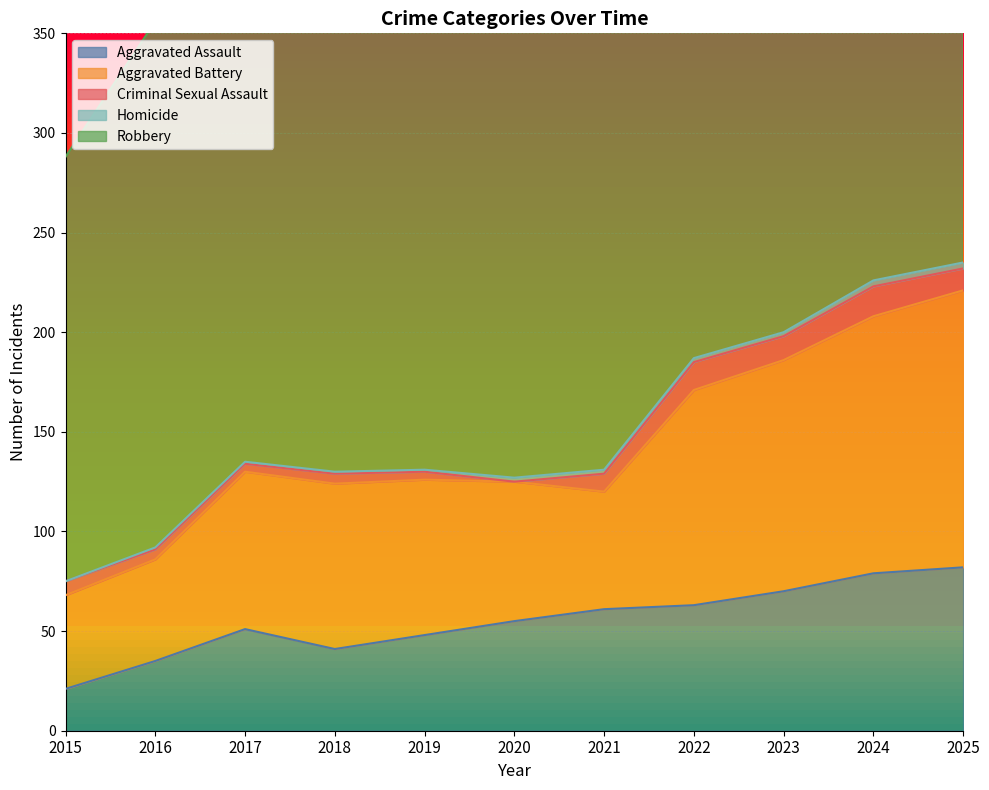

True or false: Robbery and Homicide cross at least once.

False